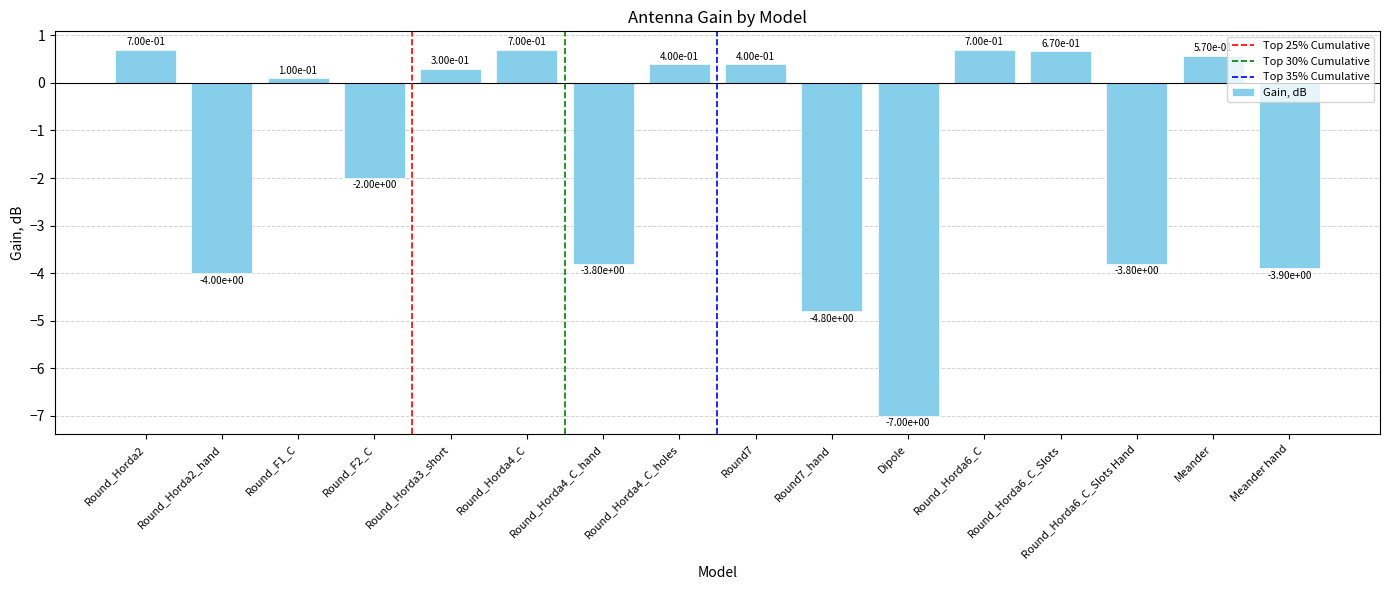

Between Round_Horda6_C and Round_Horda4_C_hand, which is larger?

Round_Horda6_C